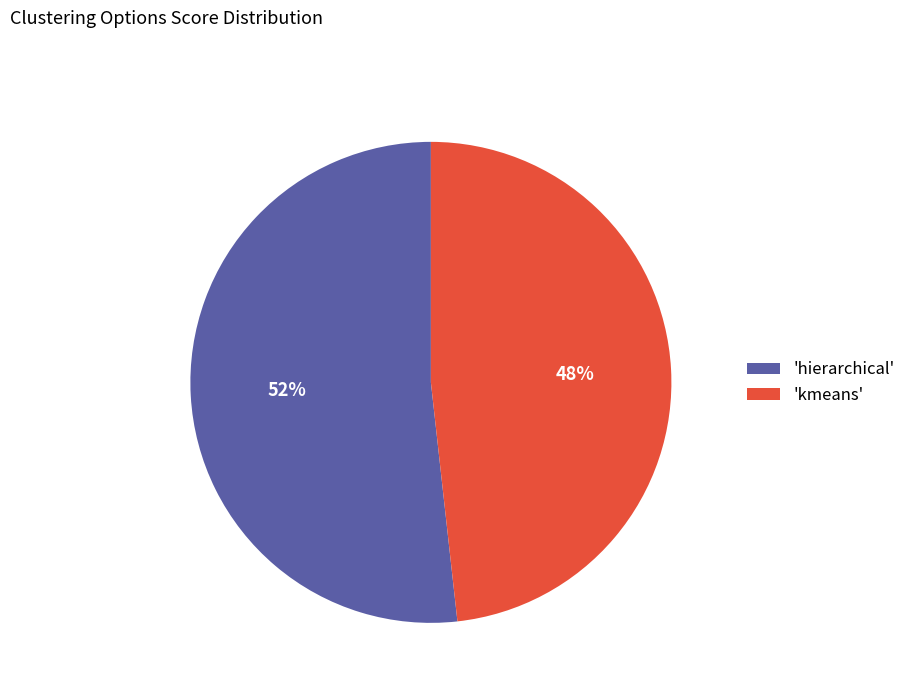

Is it true that 'kmeans' is 57% of the pie?

False